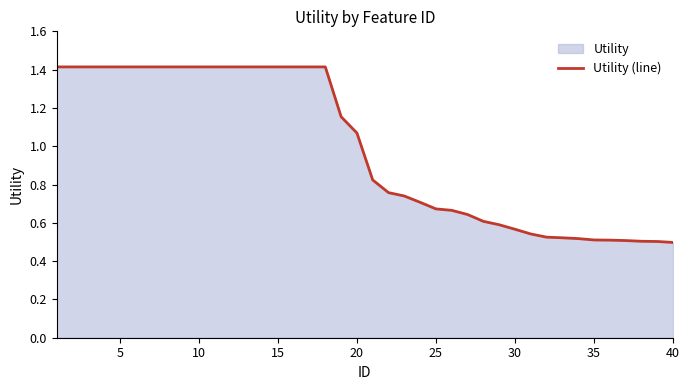

What is the greatest value displayed?

1.4